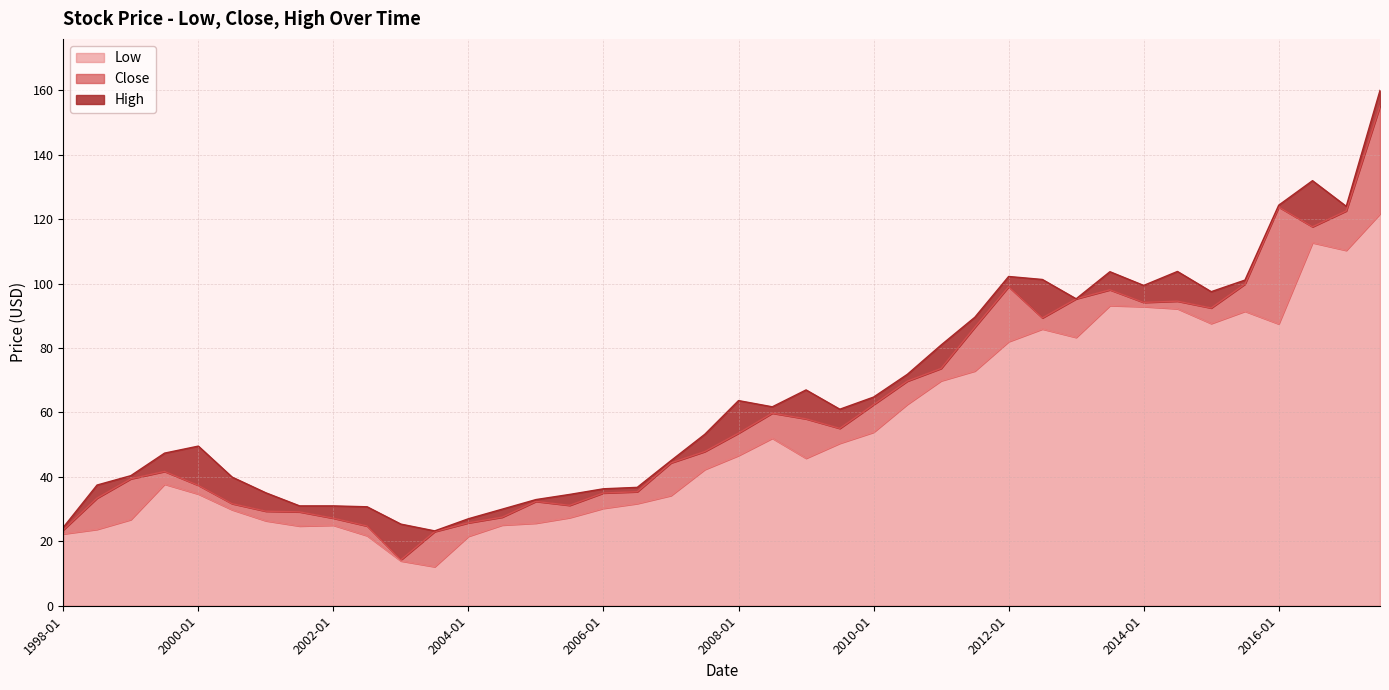

What is the average value of the Low series?

53.3